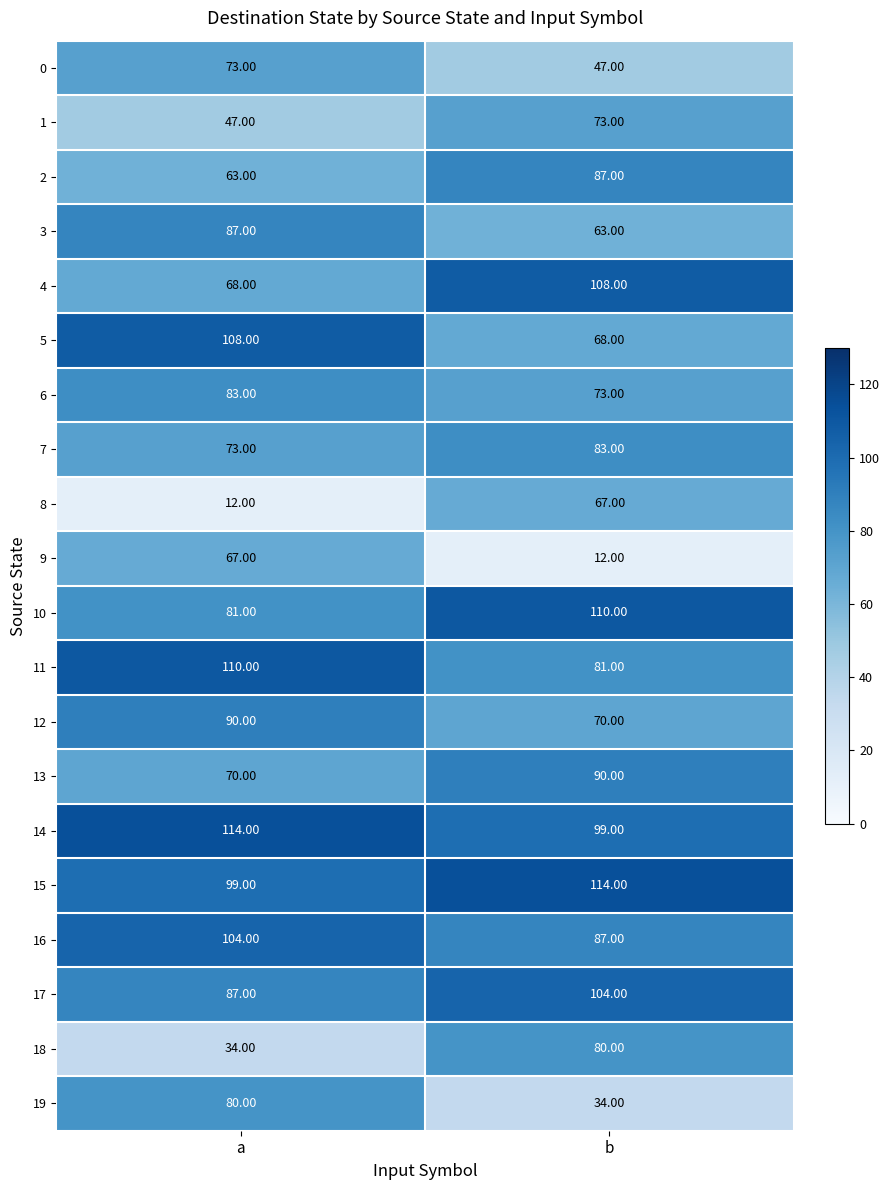

How many series are shown in this chart?

20